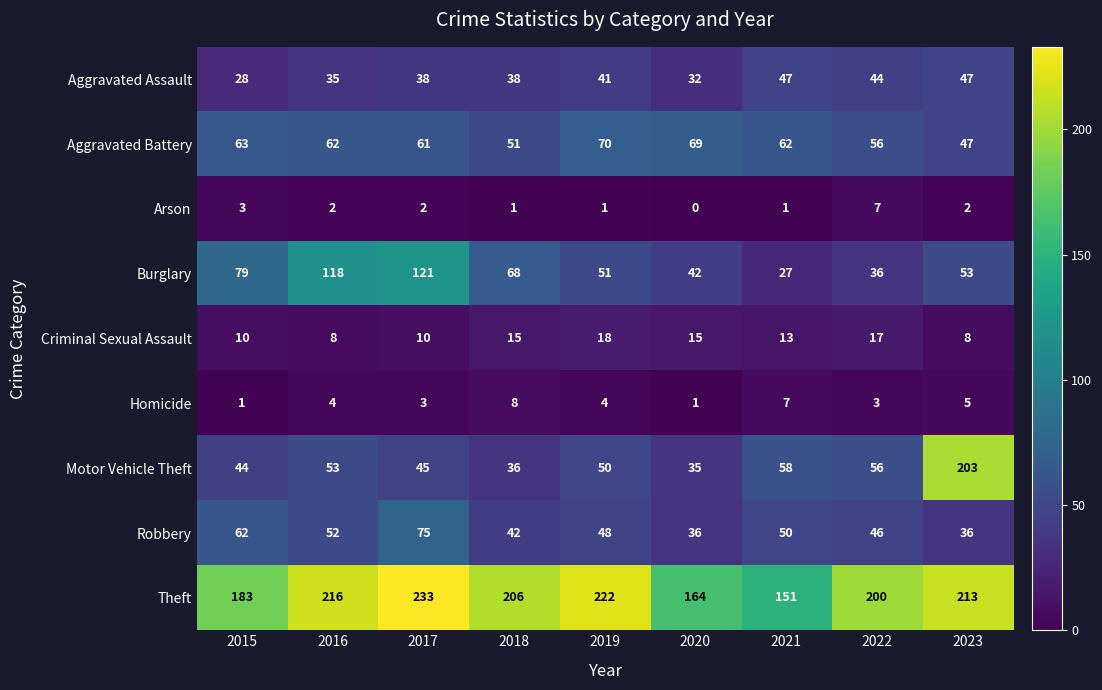

Is it true that Robbery equals 36 at 2023?

True